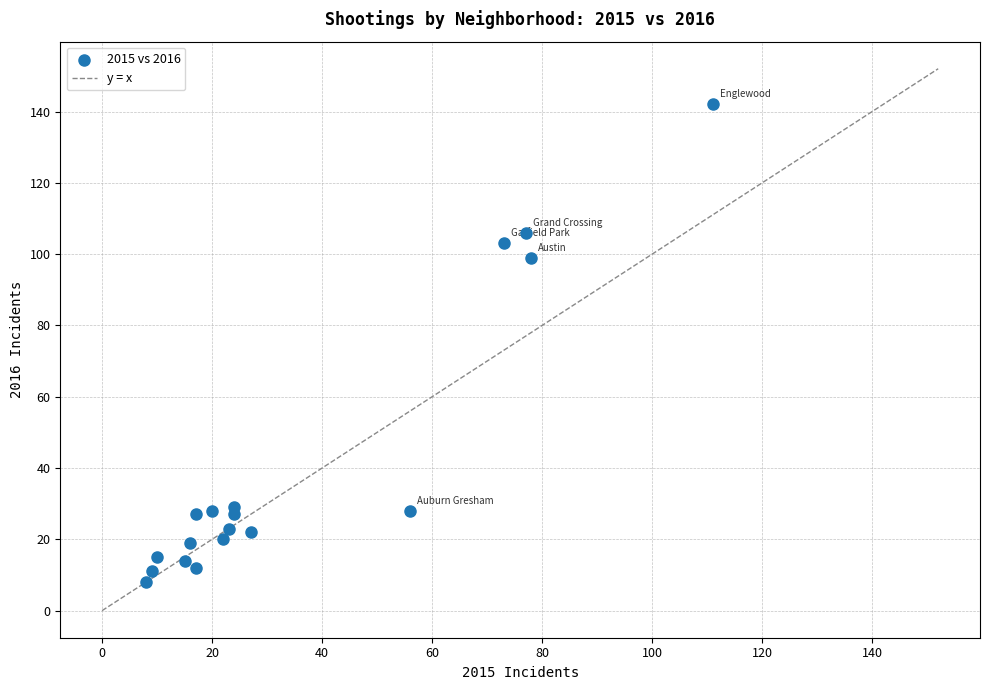

What is the range of Y values (max minus min)?

134